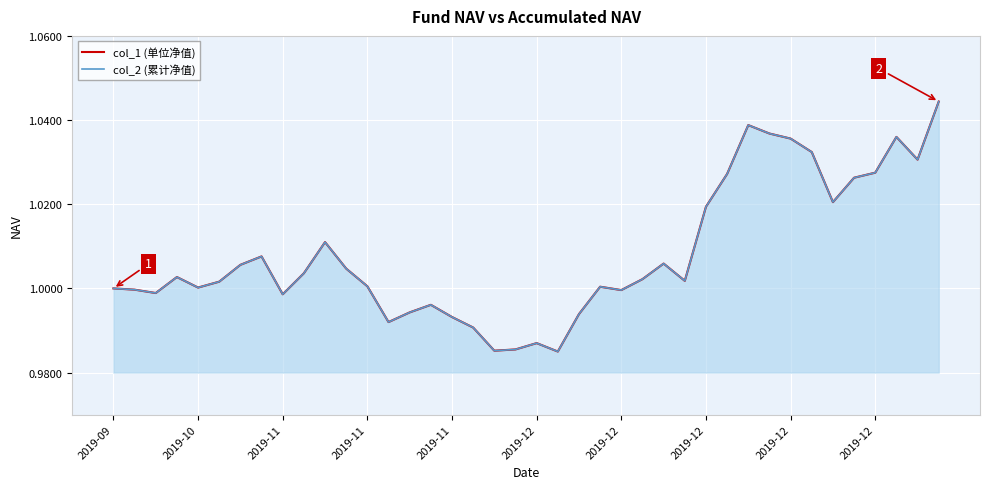

How many lines are shown in the chart?

2